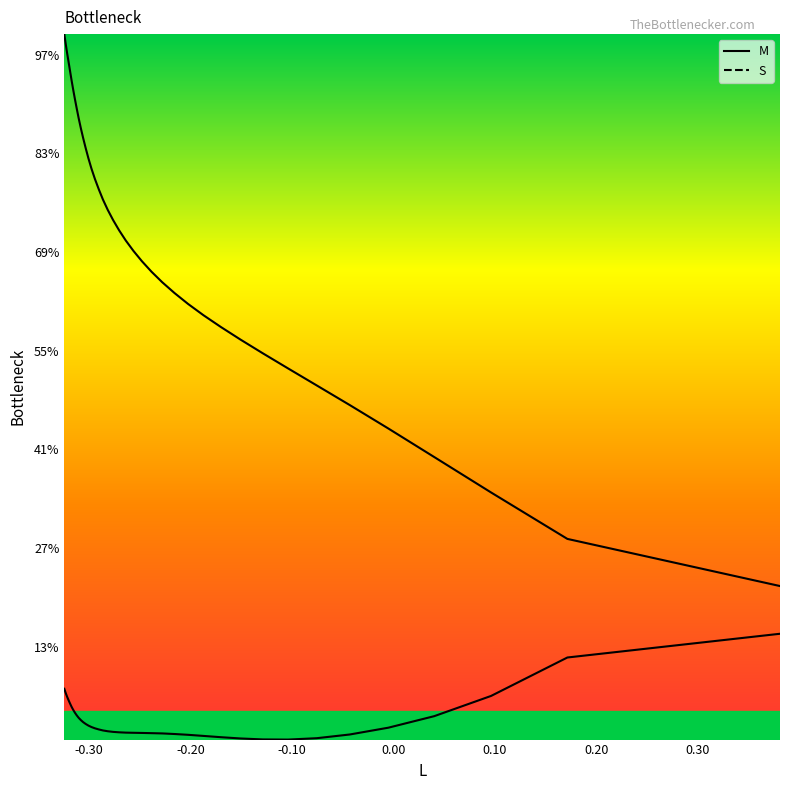

What is the sum of all M values?

409.1